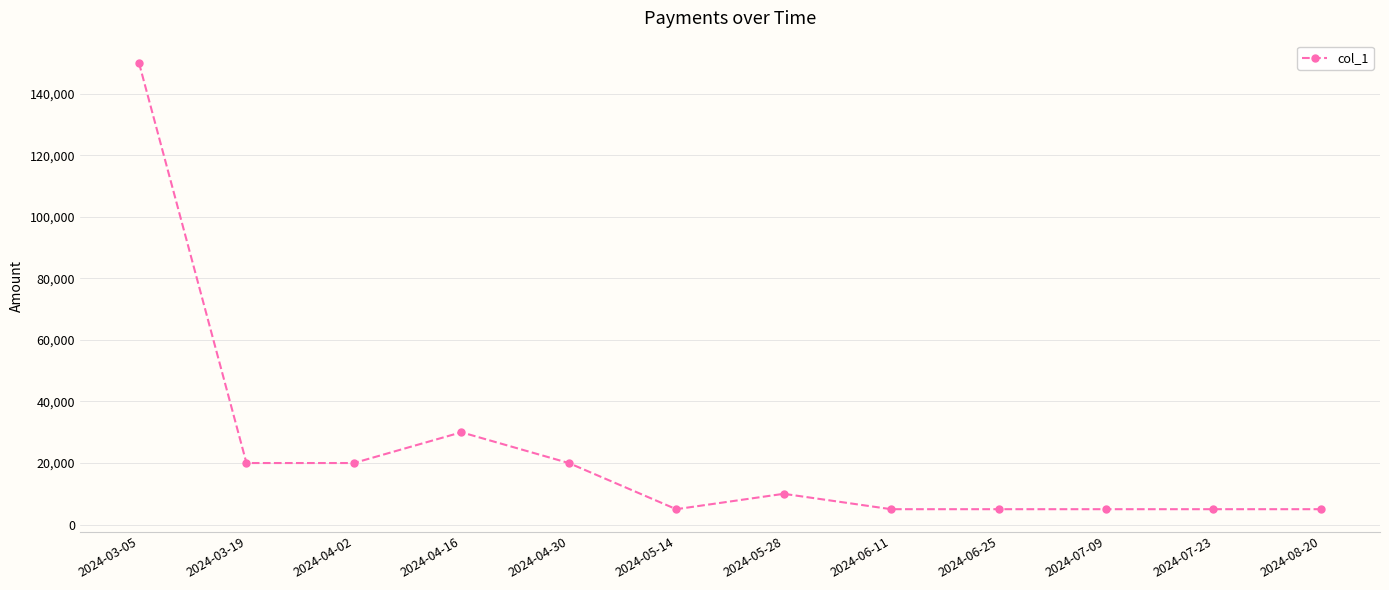

Where is the data nearest to the value 77500?

2024-04-16